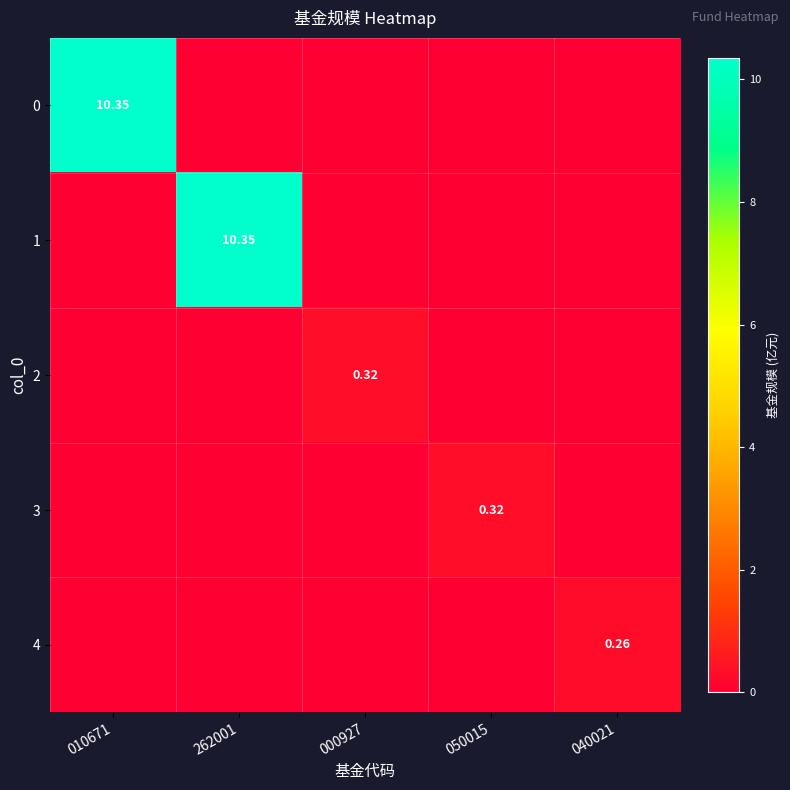

Is the value of 3 at 050015 greater than the value of 0 at 010671?

No